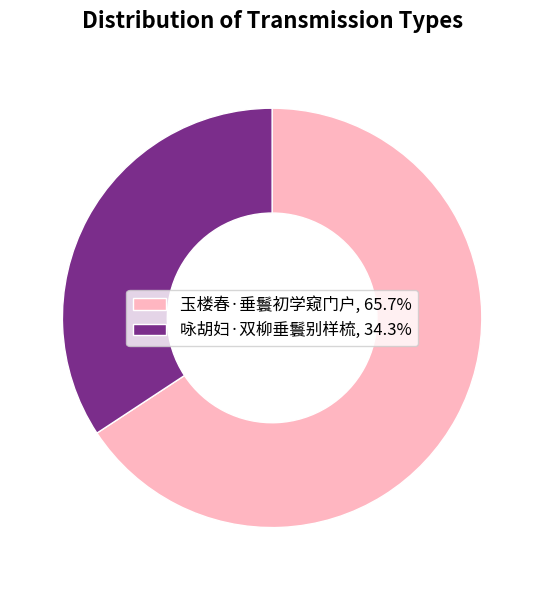

Approximately how many times larger is the value at 玉楼春·垂鬟初学窥门户, 65.7% compared to 咏胡妇·双柳垂鬟别样梳, 34.3%?

1.9